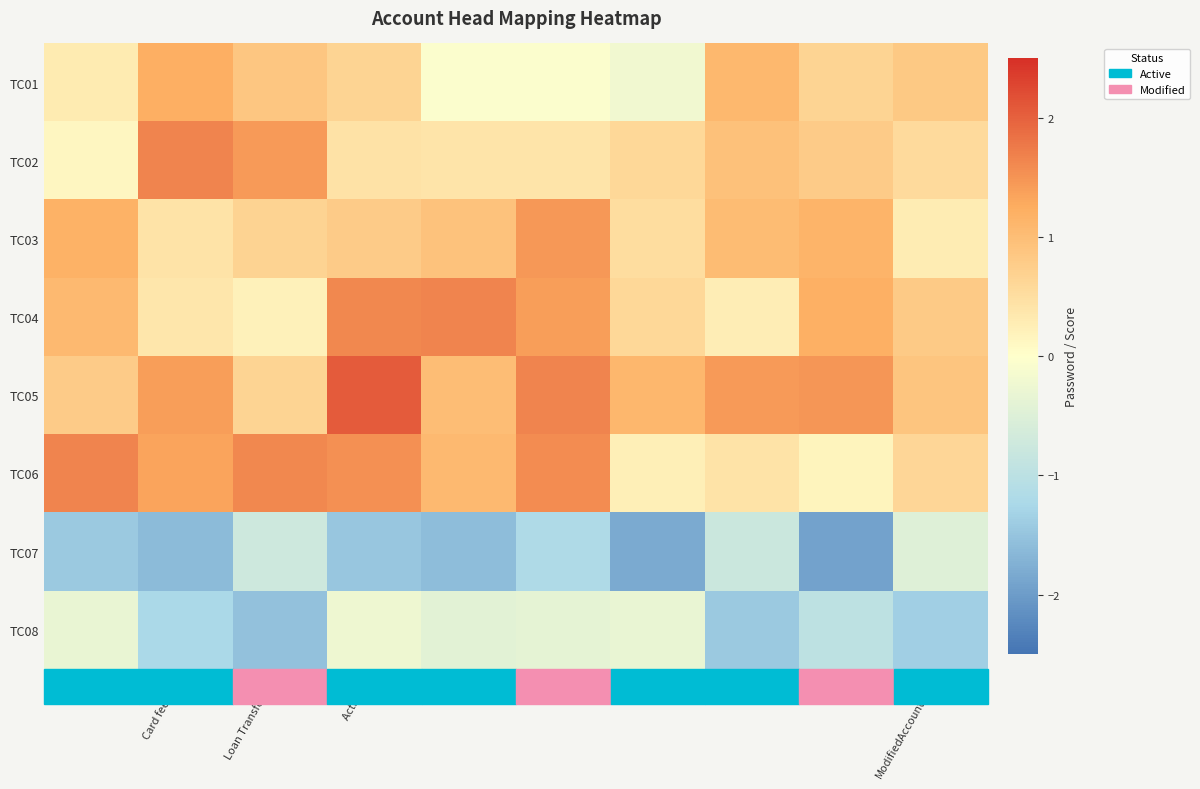

Reading left to right, list all the values displayed in this chart.

TC01: -=0.3	Card fees [21]=1.2	Loan Transfer [46]=0.9	Active [A]=0.7	GF=-0.1	AQ=-0.1	A3=-0.2	NB=1.1	SJ=0.7	ModifiedAccountHead=0.8
TC02: -=0.1	Card fees [21]=1.7	Loan Transfer [46]=1.4	Active [A]=0.4	GF=0.4	AQ=0.4	A3=0.6	NB=0.9	SJ=0.8	ModifiedAccountHead=0.6
TC03: -=1.2	Card fees [21]=0.4	Loan Transfer [46]=0.7	Active [A]=0.8	GF=0.9	AQ=1.5	A3=0.5	NB=1.0	SJ=1.1	ModifiedAccountHead=0.3
TC04: -=1.1	Card fees [21]=0.4	Loan Transfer [46]=0.2	Active [A]=1.6	GF=1.6	AQ=1.4	A3=0.6	NB=0.3	SJ=1.2	ModifiedAccountHead=0.8
TC05: -=0.8	Card fees [21]=1.4	Loan Transfer [46]=0.7	Active [A]=2.1	GF=1.0	AQ=1.7	A3=1.1	NB=1.4	SJ=1.5	ModifiedAccountHead=0.9
TC06: -=1.7	Card fees [21]=1.3	Loan Transfer [46]=1.6	Active [A]=1.5	GF=1.1	AQ=1.6	A3=0.2	NB=0.4	SJ=0.2	ModifiedAccountHead=0.6
TC07: -=-1.4	Card fees [21]=-1.6	Loan Transfer [46]=-0.7	Active [A]=-1.5	GF=-1.6	AQ=-1.2	A3=-1.8	NB=-0.8	SJ=-1.9	ModifiedAccountHead=-0.5
TC08: -=-0.3	Card fees [21]=-1.2	Loan Transfer [46]=-1.5	Active [A]=-0.2	GF=-0.4	AQ=-0.4	A3=-0.3	NB=-1.4	SJ=-1.0	ModifiedAccountHead=-1.4